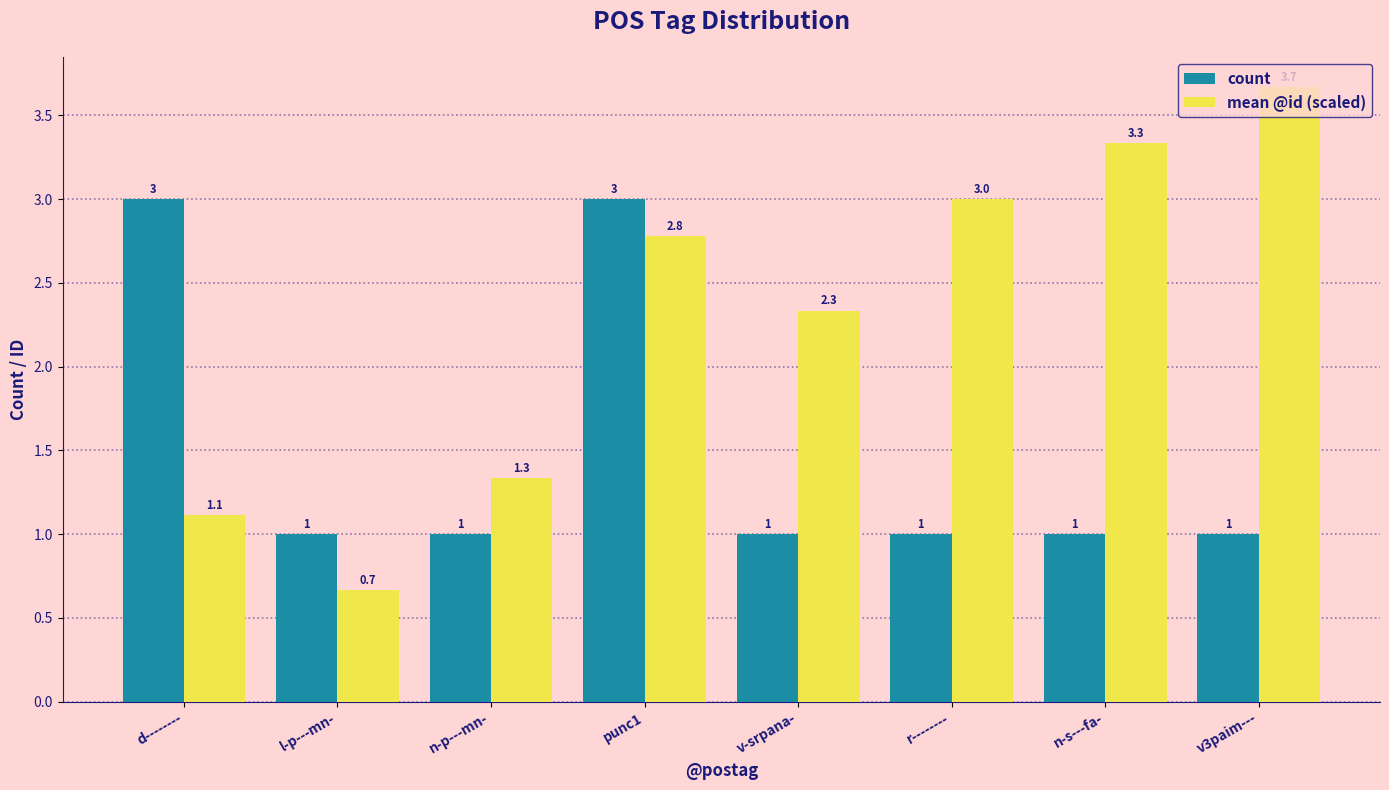

Reading right to left, what are all the values shown in this chart?

count: v3paim---=1.0	n-s---fa-=1.0	r--------=1.0	v-srpana-=1.0	punc1=3.0	n-p---mn-=1.0	l-p---mn-=1.0	d--------=3.0
mean @id (scaled): v3paim---=3.7	n-s---fa-=3.3	r--------=3.0	v-srpana-=2.3	punc1=2.8	n-p---mn-=1.3	l-p---mn-=0.7	d--------=1.1